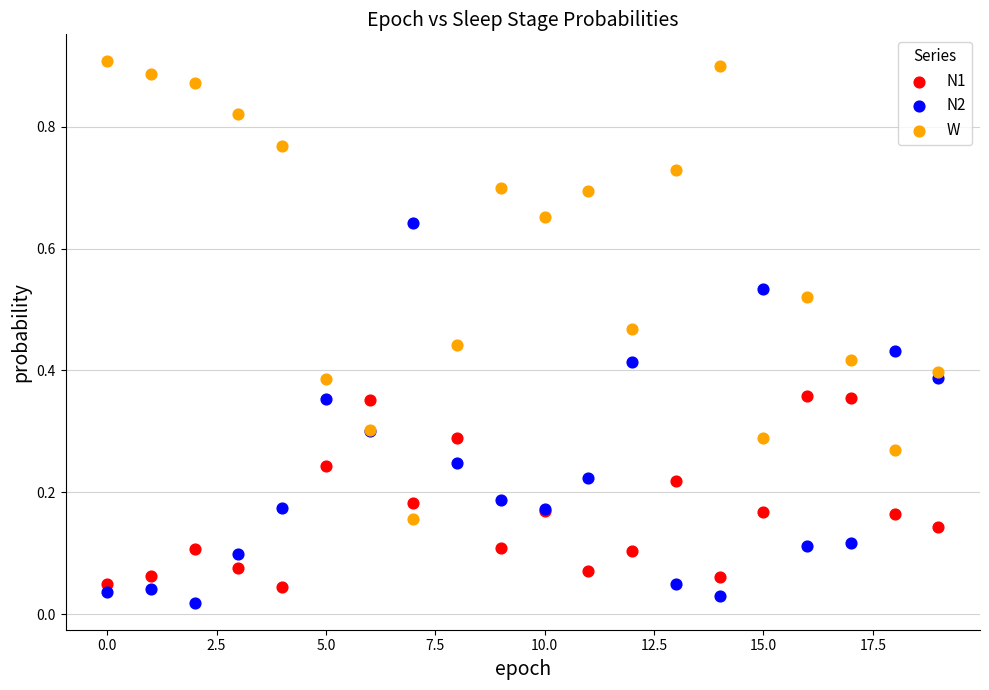

Which series reaches the maximum Y coordinate?

W